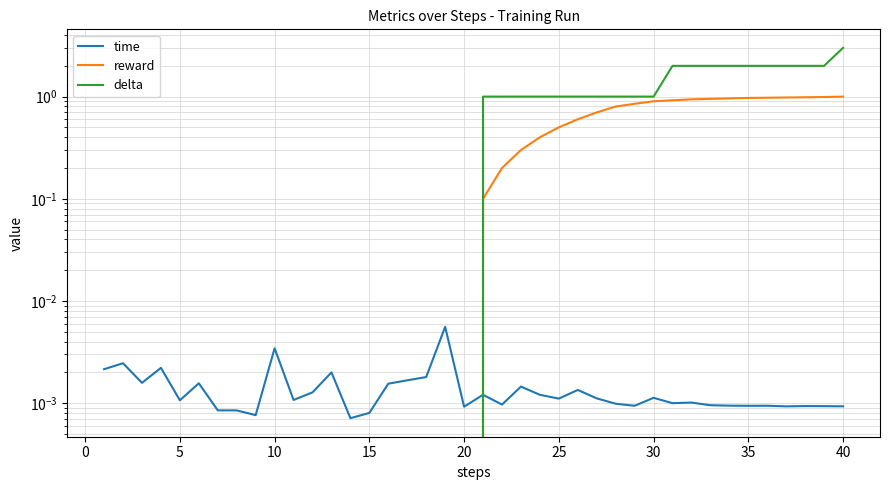

True or false: delta and reward intersect in this chart.

False